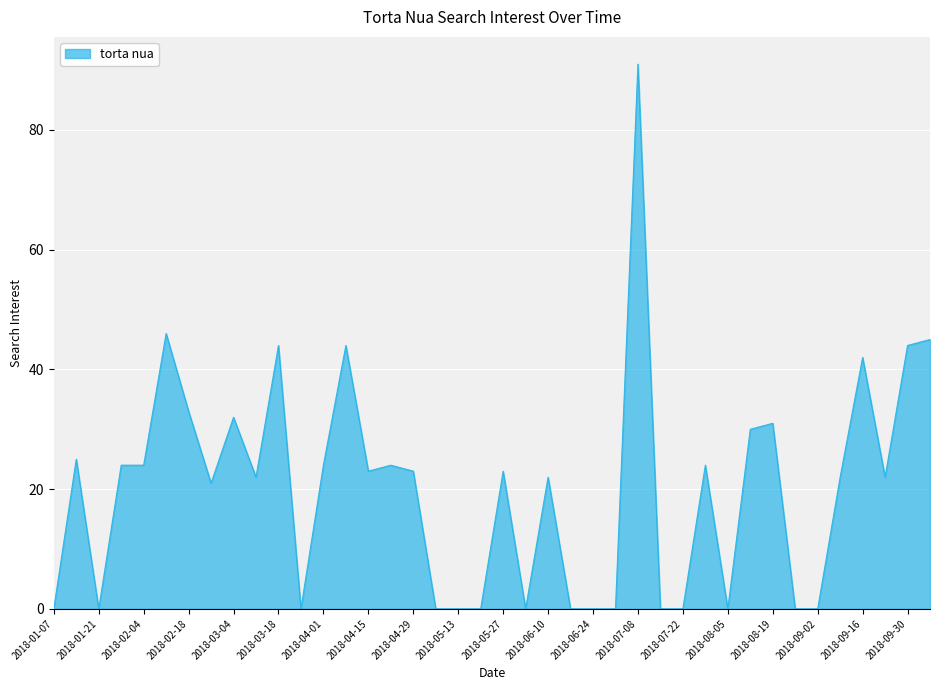

Does the chart display data point markers on the line(s)?

No